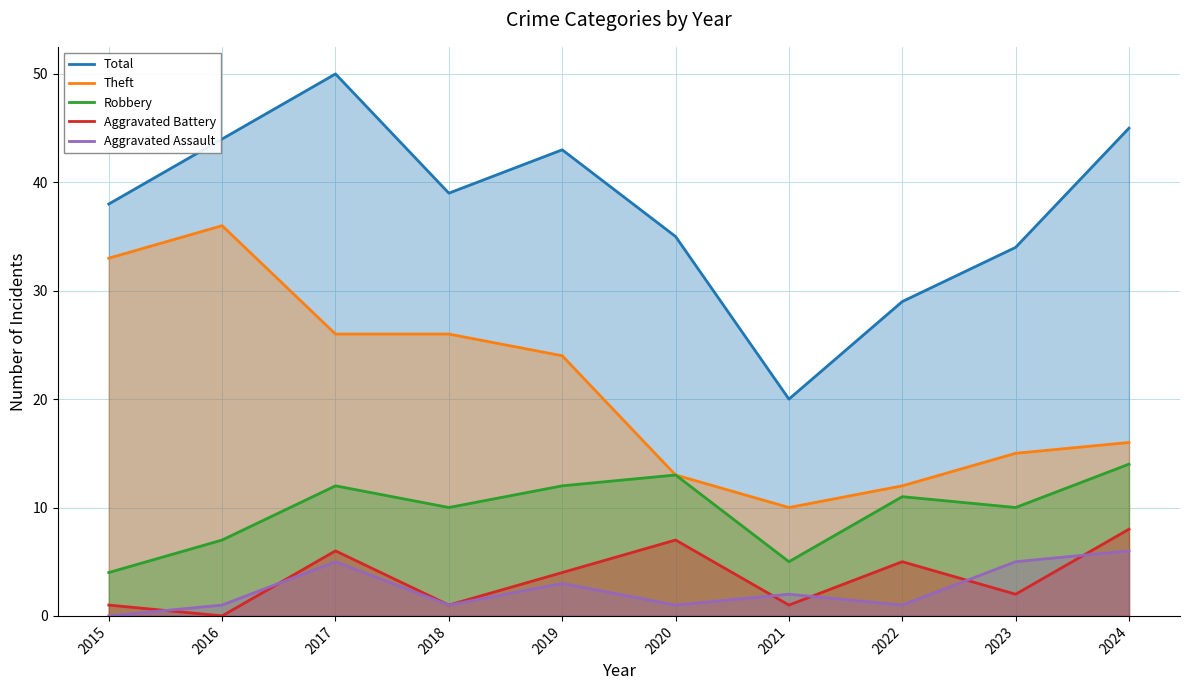

What is the average value of the Aggravated Assault series?

2